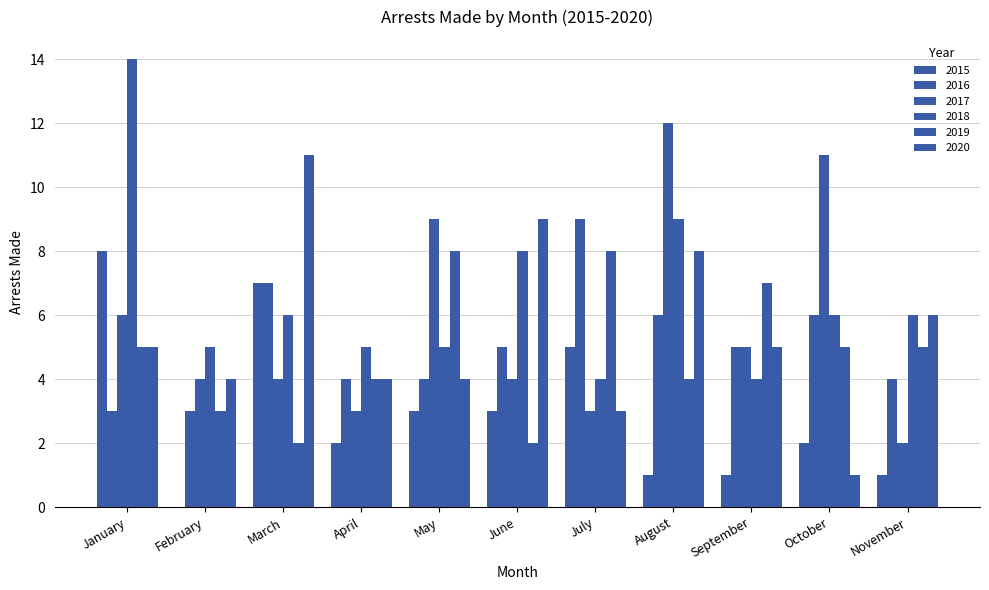

What is the difference between the 2018 values at June and July?

4